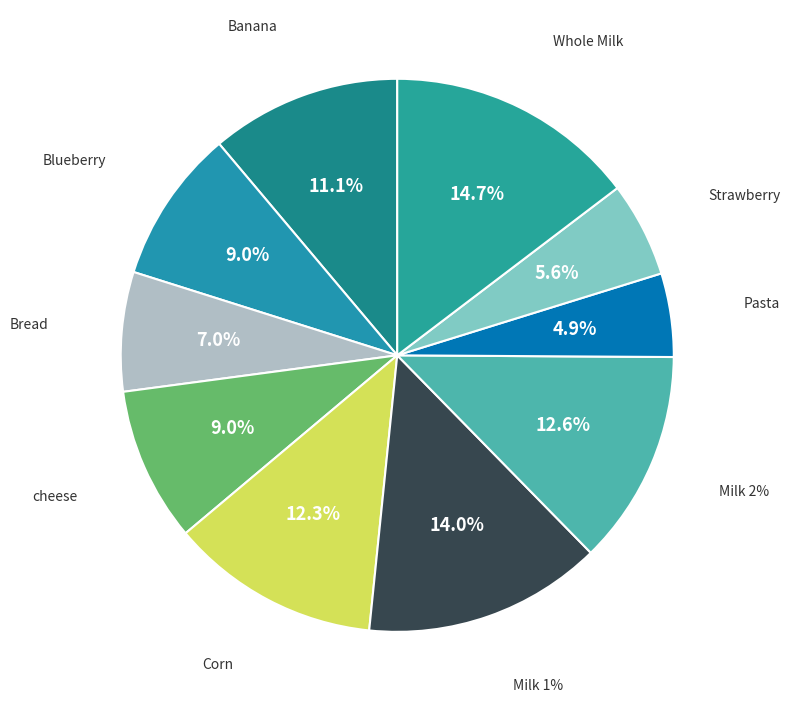

Approximately how many times larger is the value at Milk 2% compared to Banana?

1.1